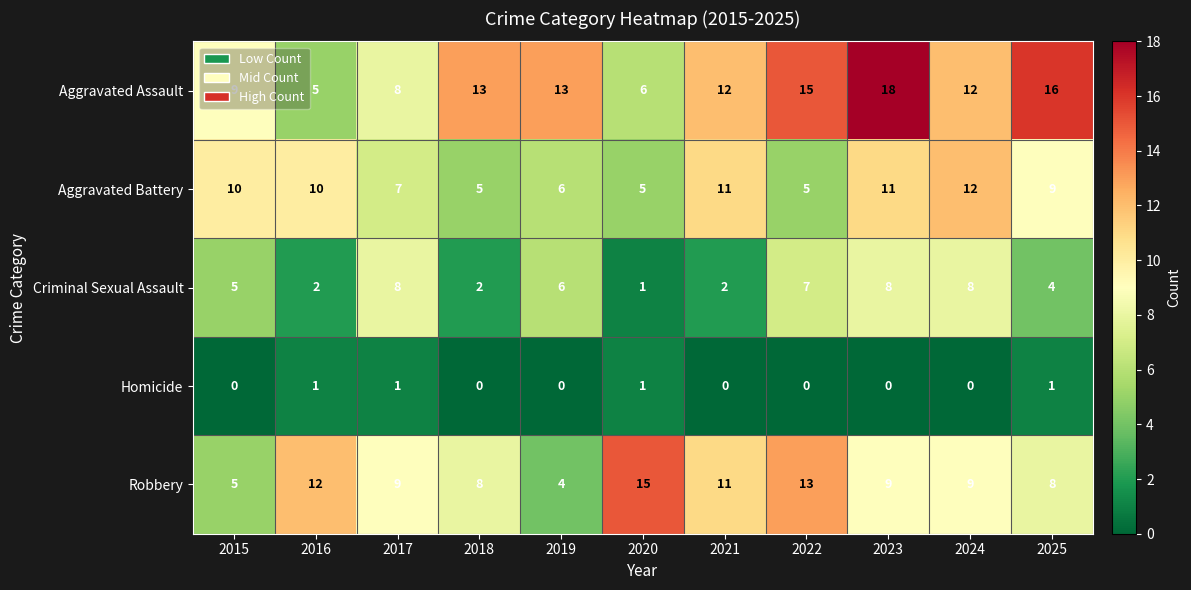

What is the difference between the Aggravated Battery values at 2016 and 2018?

5